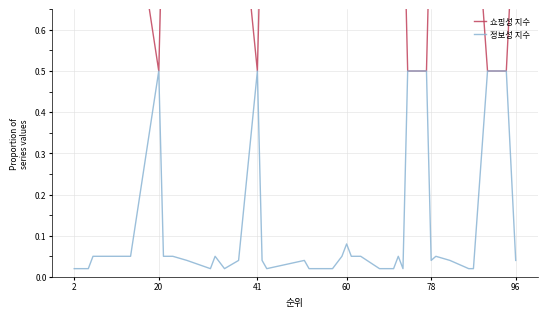

True or false: 정보성 지수 has a value of 0.1 at 96.

False